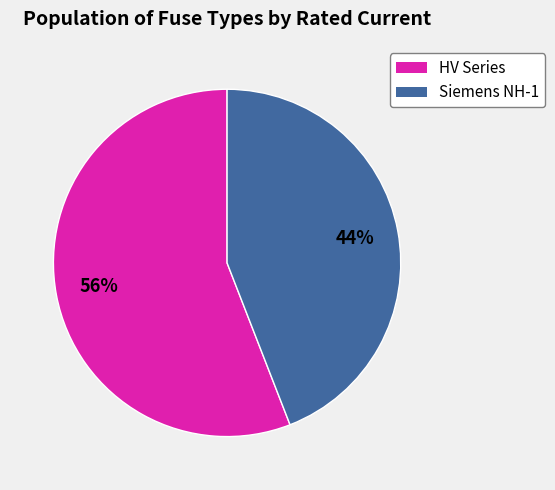

To the nearest percent, what is the average slice percentage?

50%